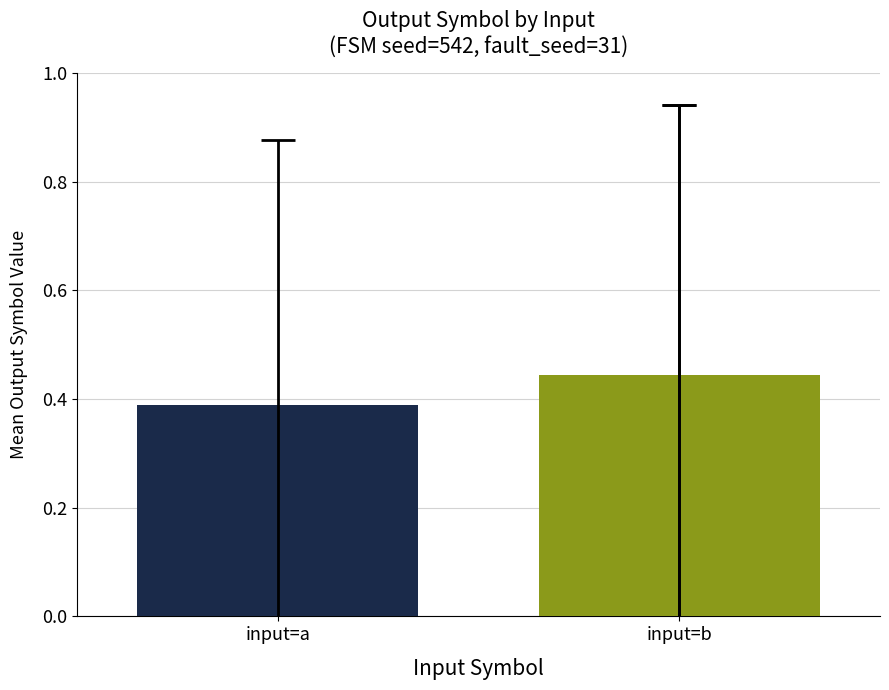

List the labels in order of value, smallest first.

input=a, input=b